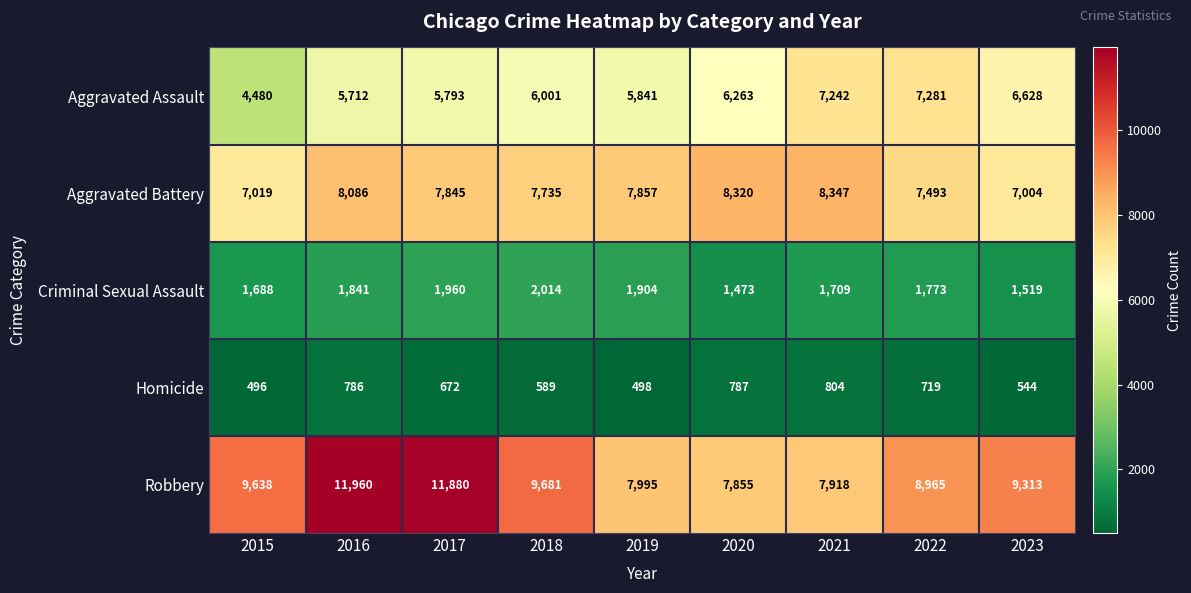

Read the Homicide value at 2018.

589